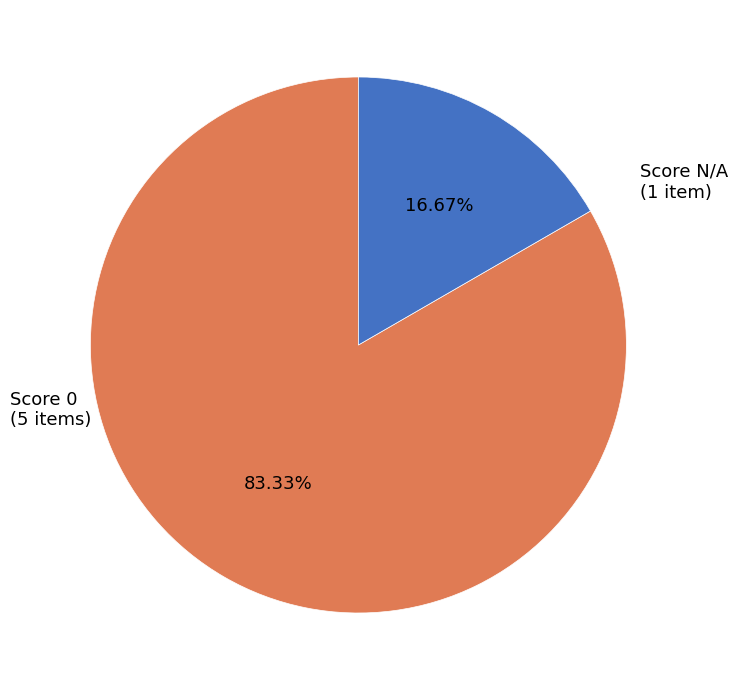

What is the smallest slice in the pie chart?

Score N/A (1 item)